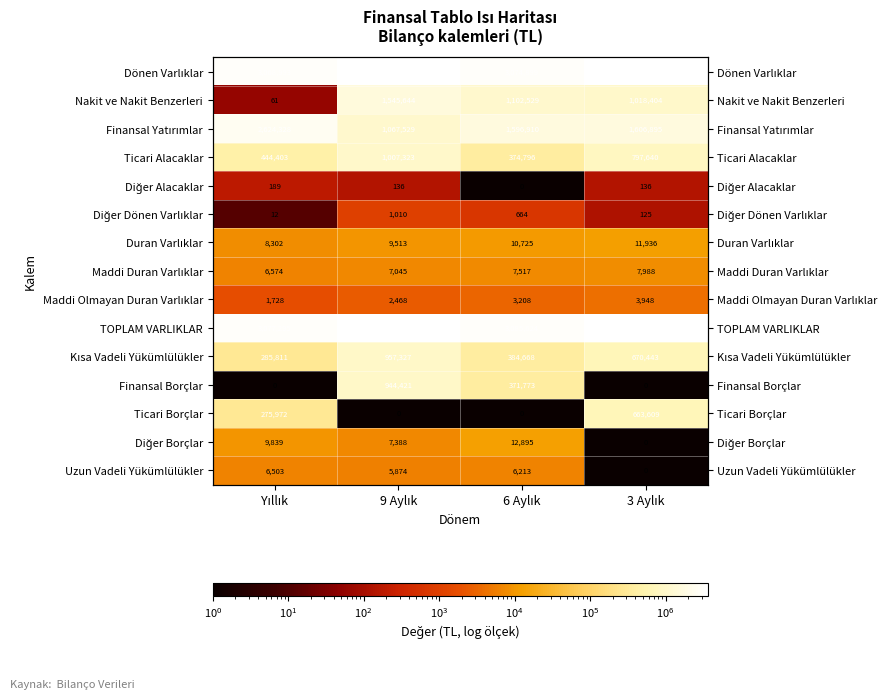

What is the difference between the second highest and minimum values in the Maddi Duran Varlıklar series?

943